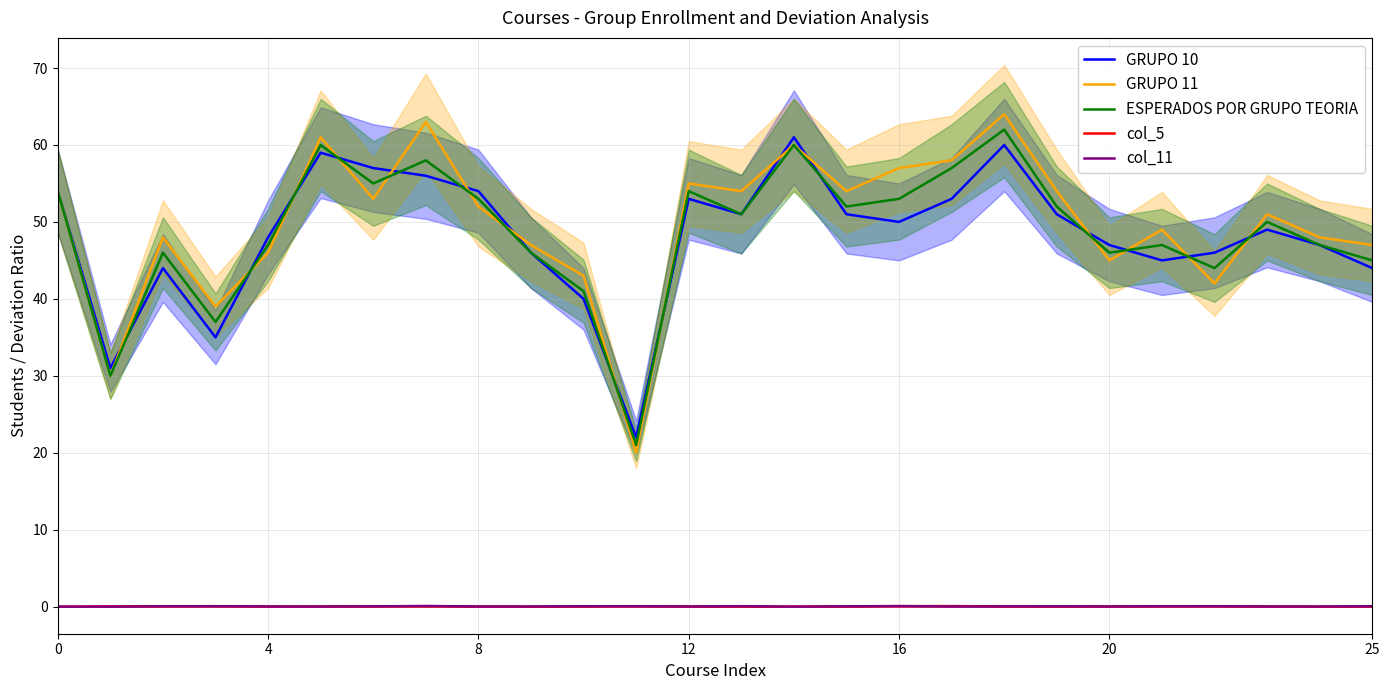

The value of ESPERADOS POR GRUPO TEORIA at 12 is 91.9. True or false?

False